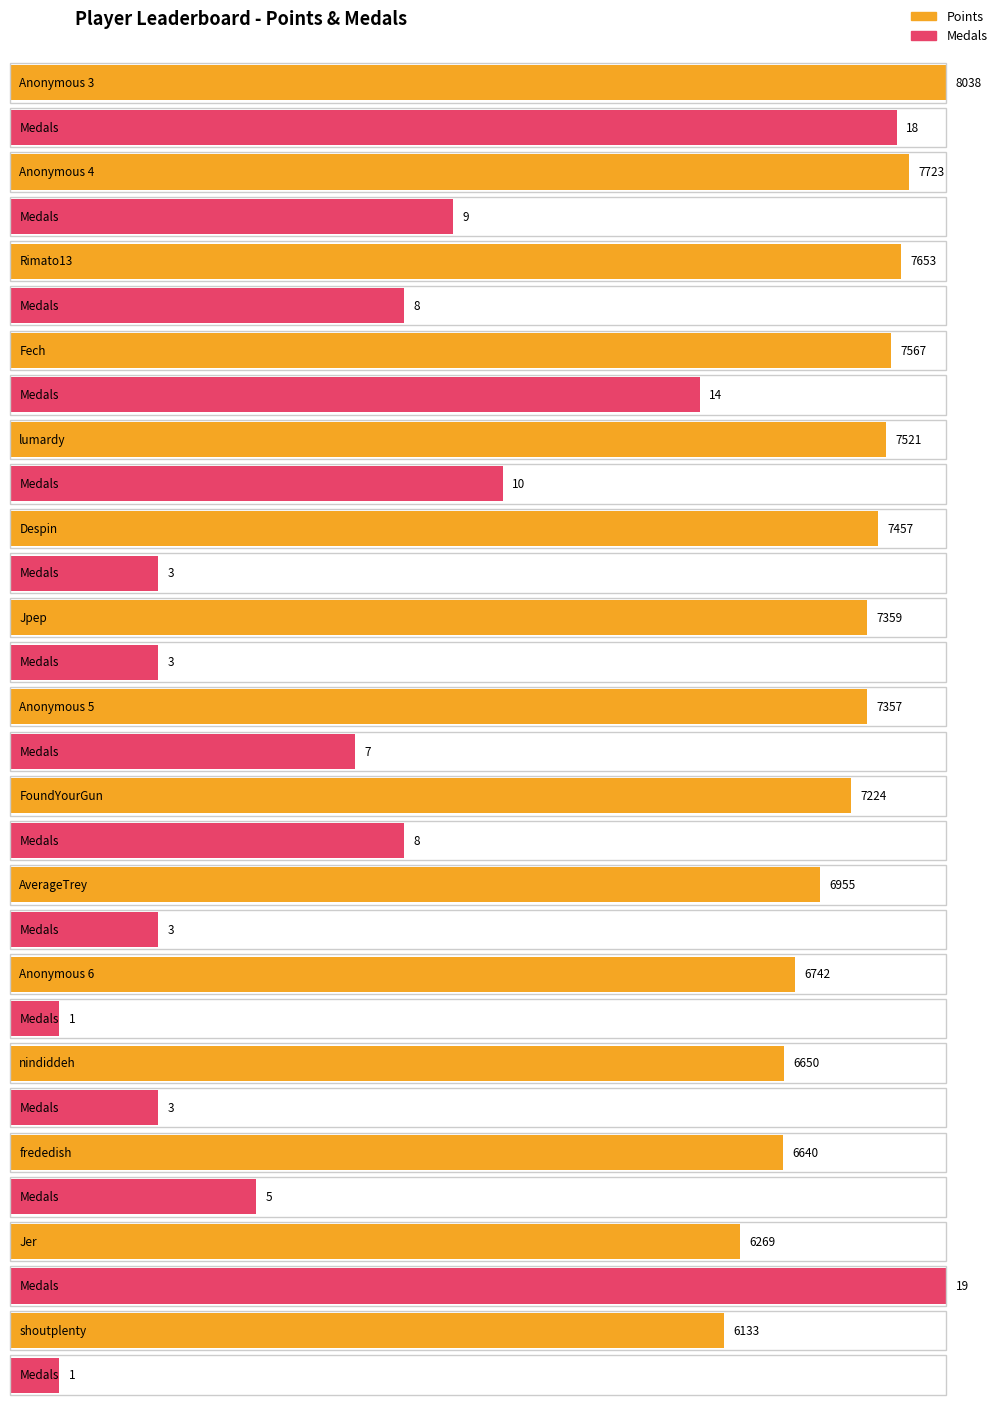

What is the label of the 8th bar from the right?

Anonymous 5